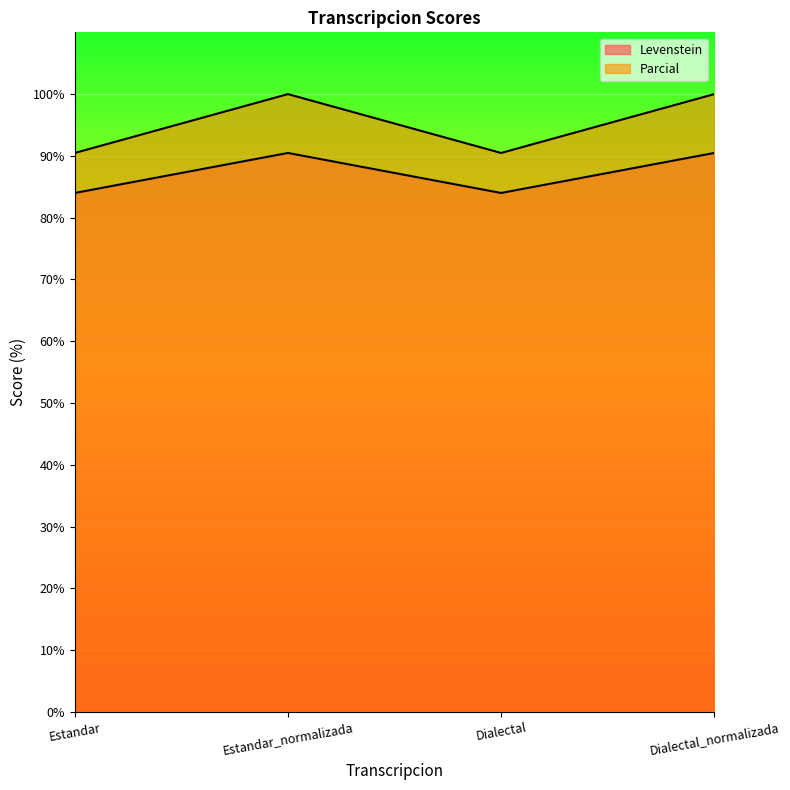

Which series has the largest total across all categories?

Parcial